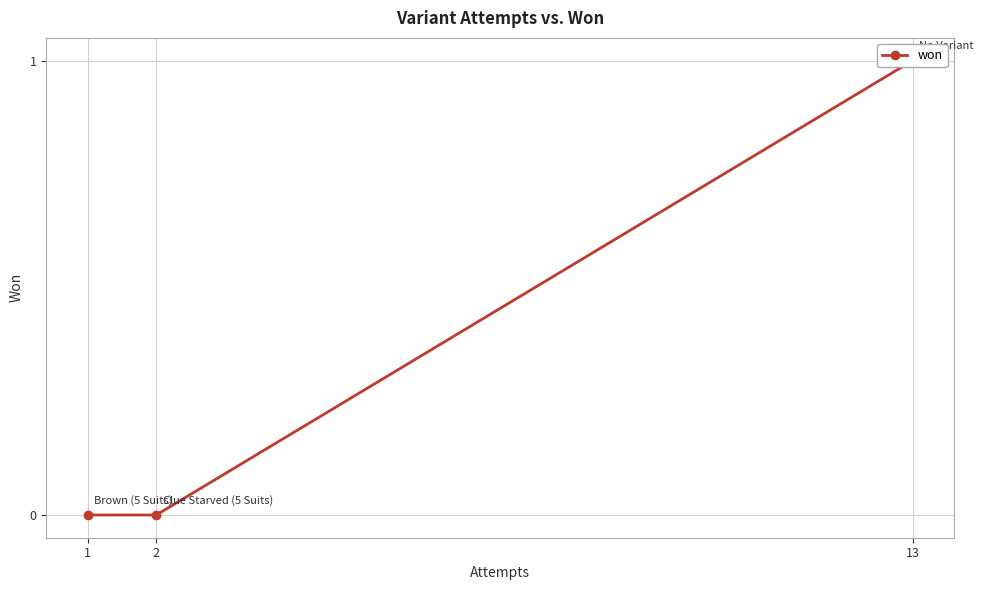

List the labels in order of value, largest first.

13, 2, 1